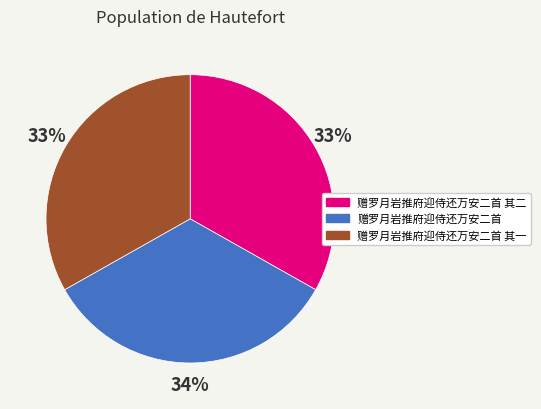

Approximately how many times larger is the value at 赠罗月岩推府迎侍还万安二首 compared to 赠罗月岩推府迎侍还万安二首 其二?

1.0